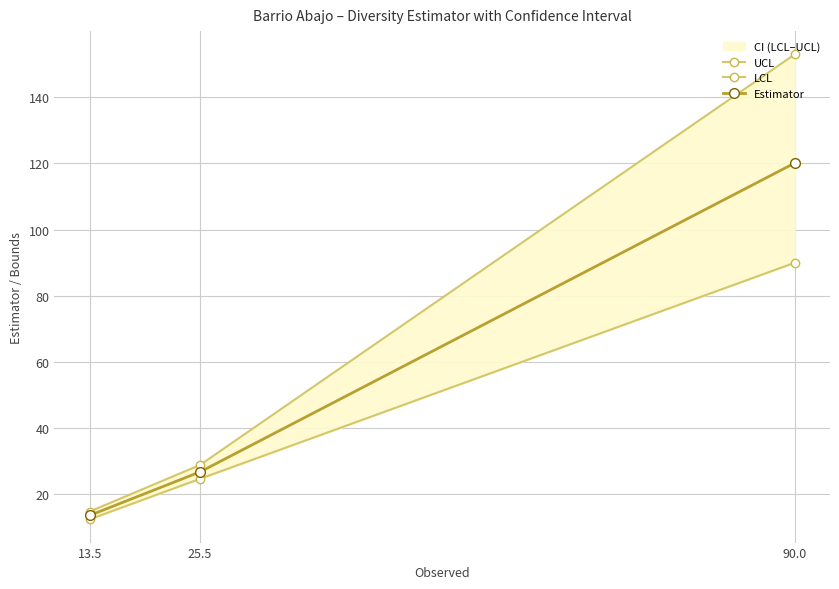

At which label is Estimator closest to 66?

25.5